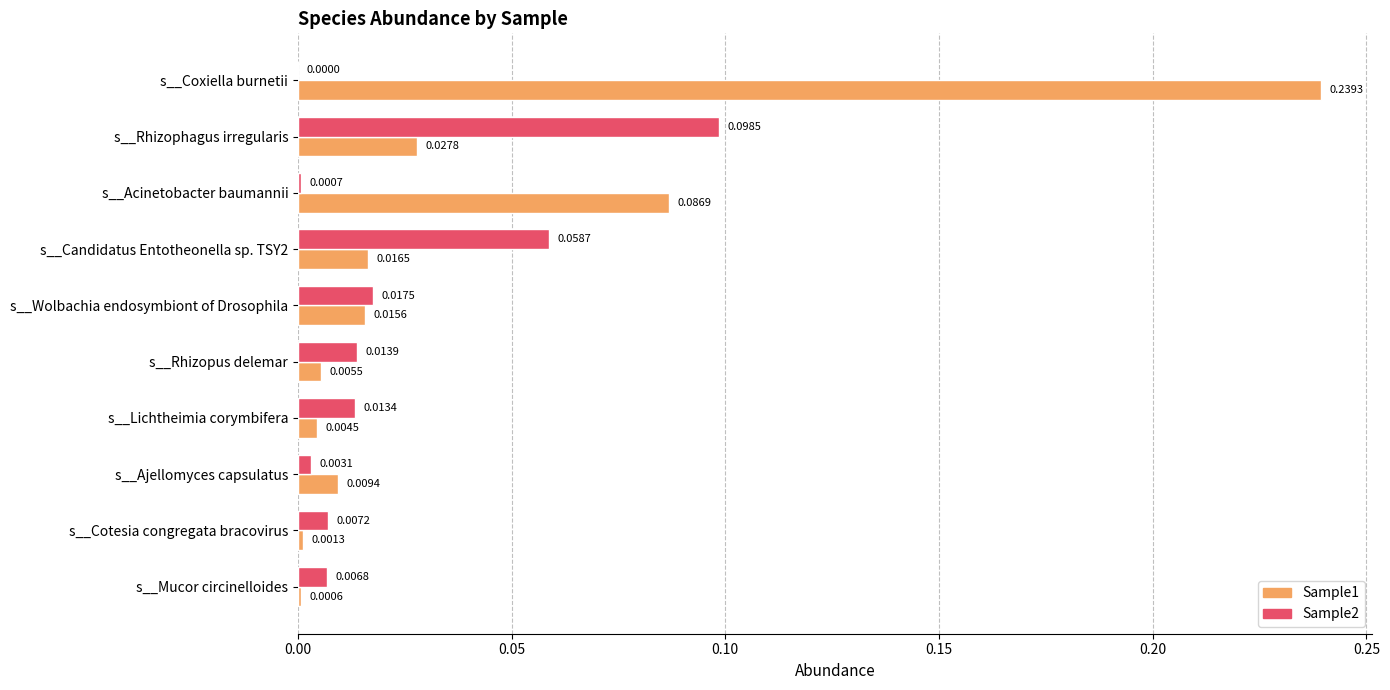

Between s__Cotesia congregata bracovirus and s__Mucor circinelloides, which series saw the biggest shift?

Sample1